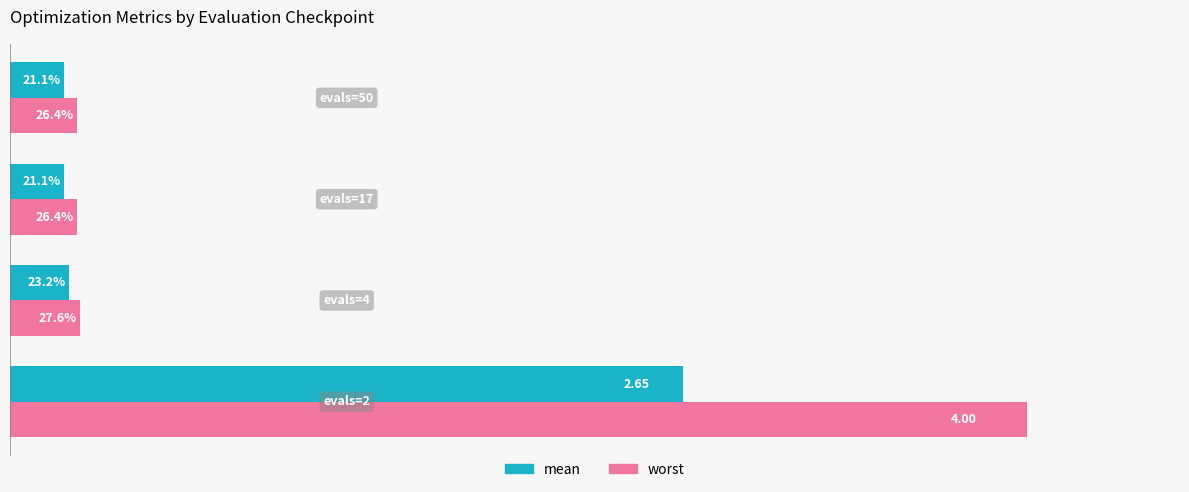

What are all the series names shown in the legend?

mean, worst